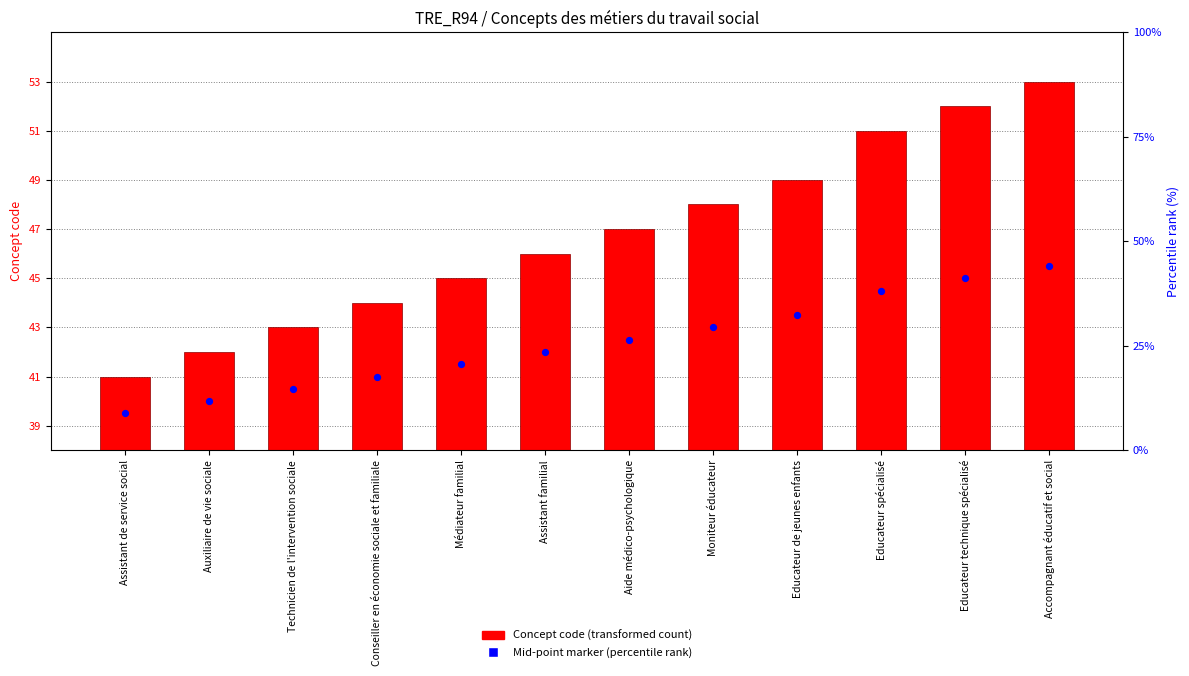

At how many categories does at least one series exceed 45?

7